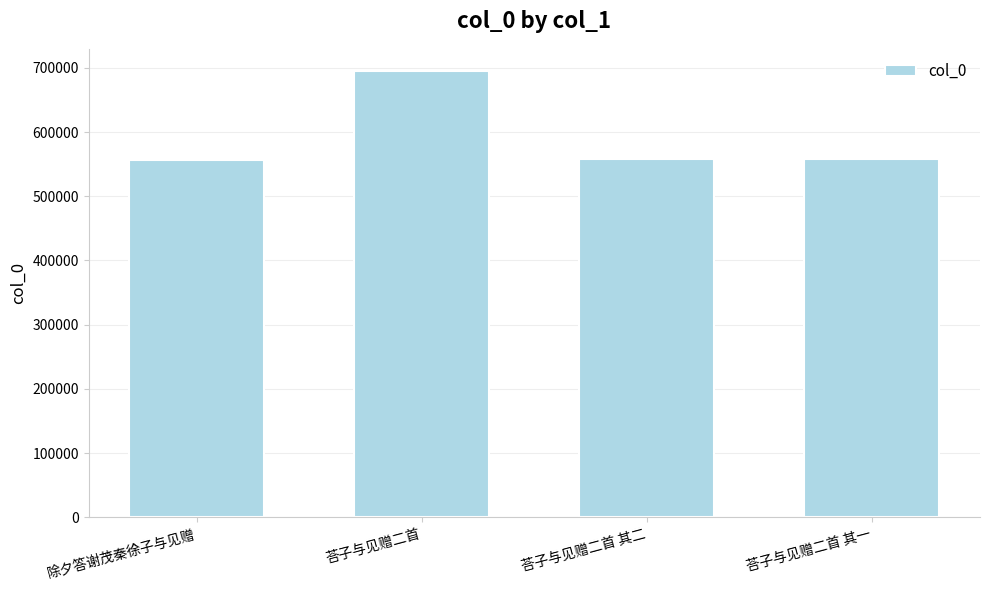

How many data points are less than 557233?

2